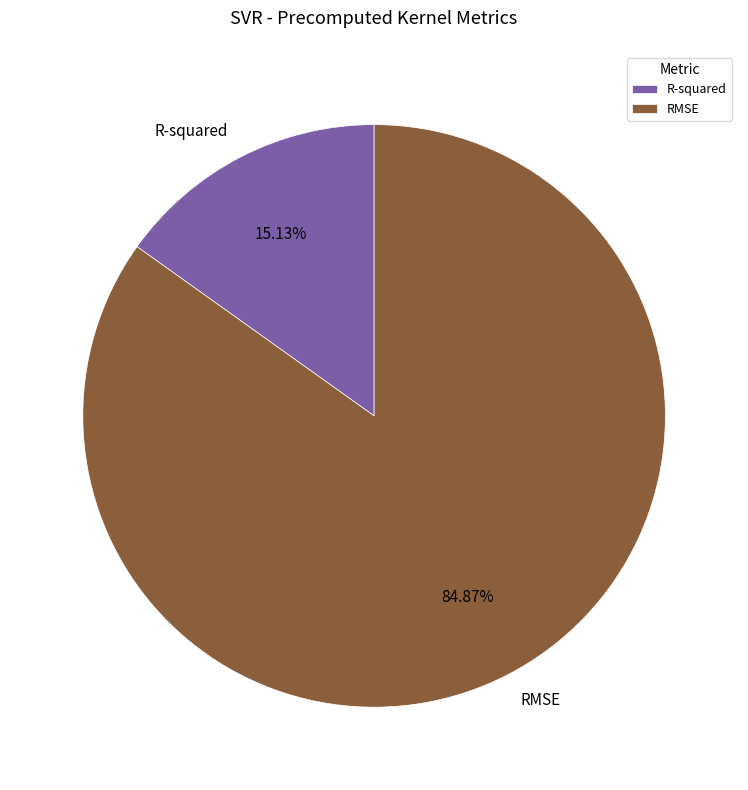

What is the majority slice?

RMSE